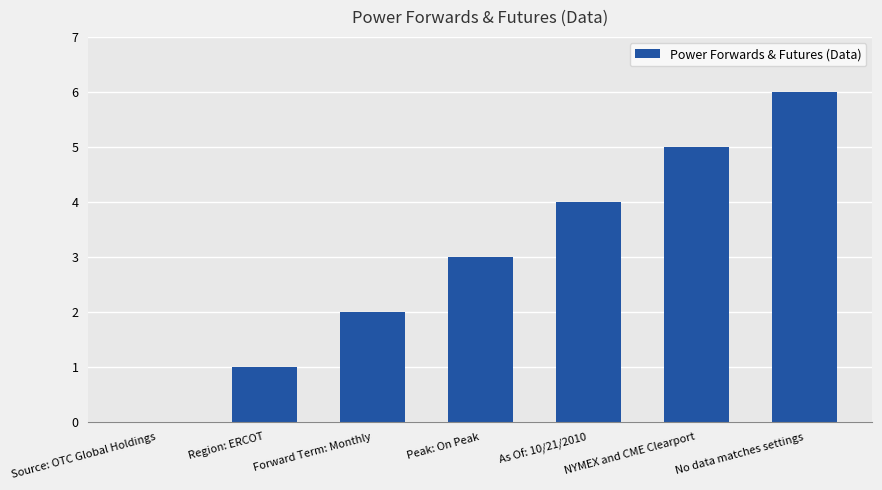

How many positive values are there?

6